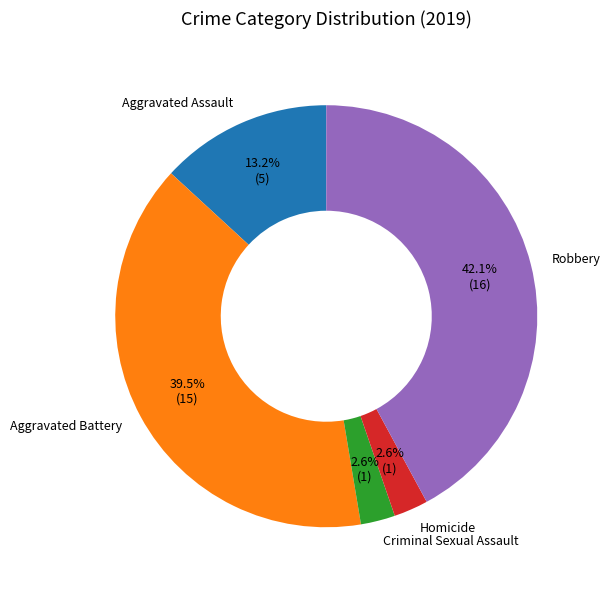

Which has a higher value, Aggravated Assault or Aggravated Battery?

Aggravated Battery